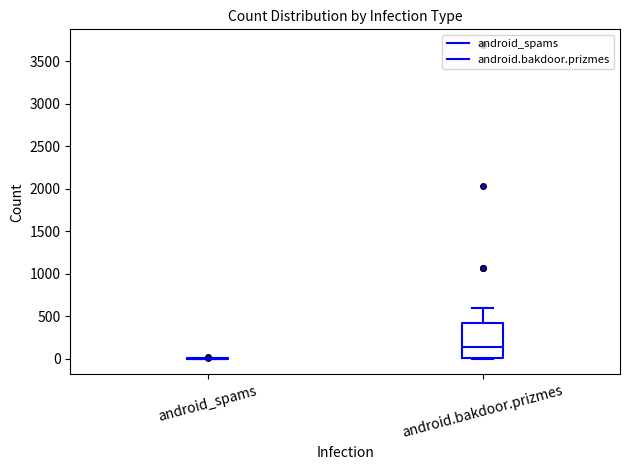

Which box is the tallest, from its lower edge to its upper edge?

android.bakdoor.prizmes